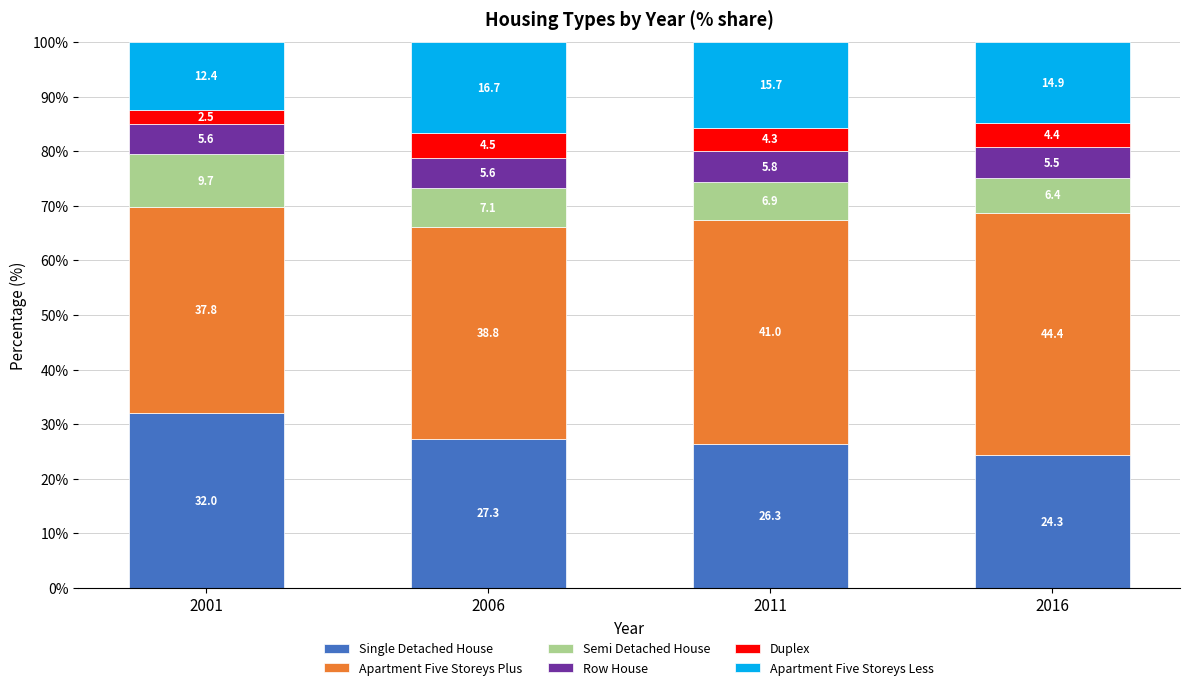

What is the highest value of the Single Detached House series?

32.0